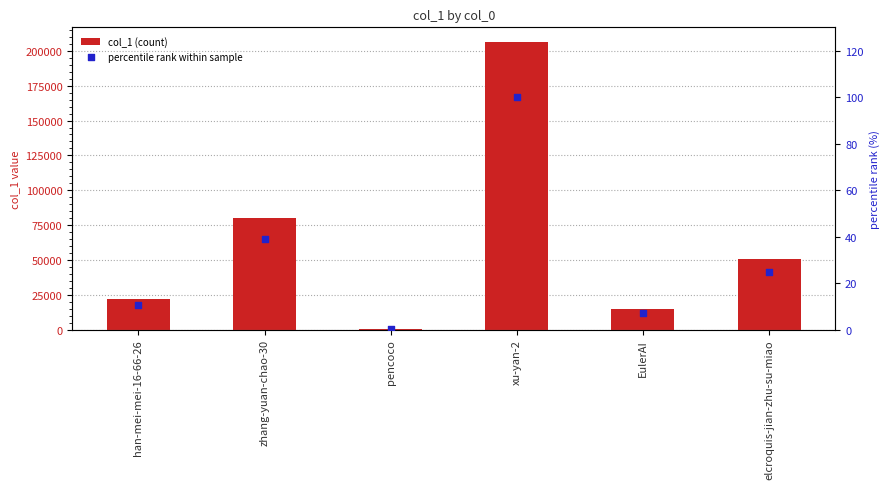

Which series contains the lowest Y value?

percentile rank within sample